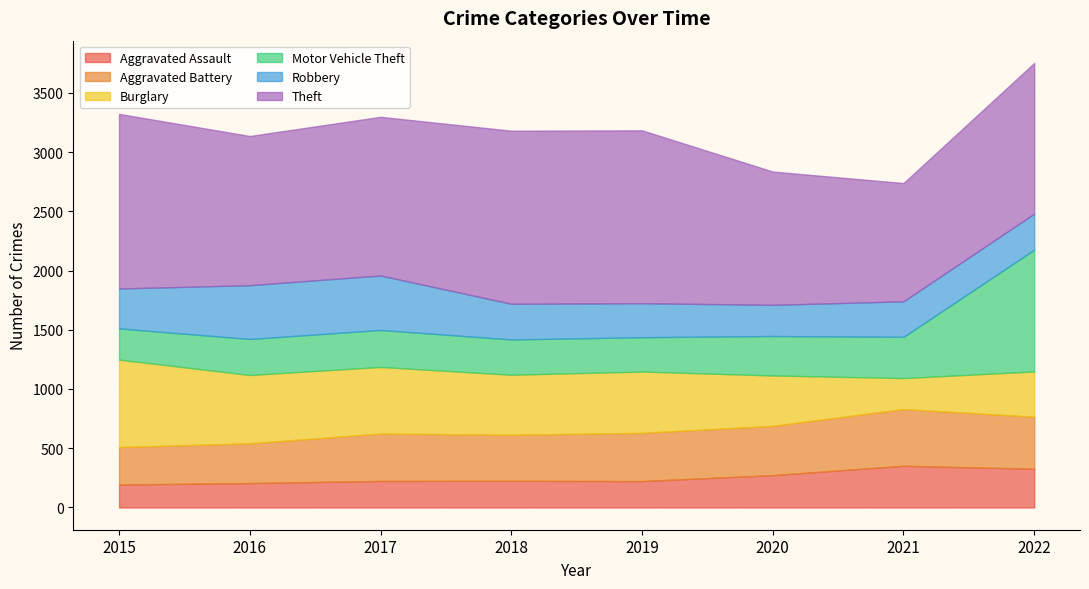

What is the sum of all Robbery values?

2706